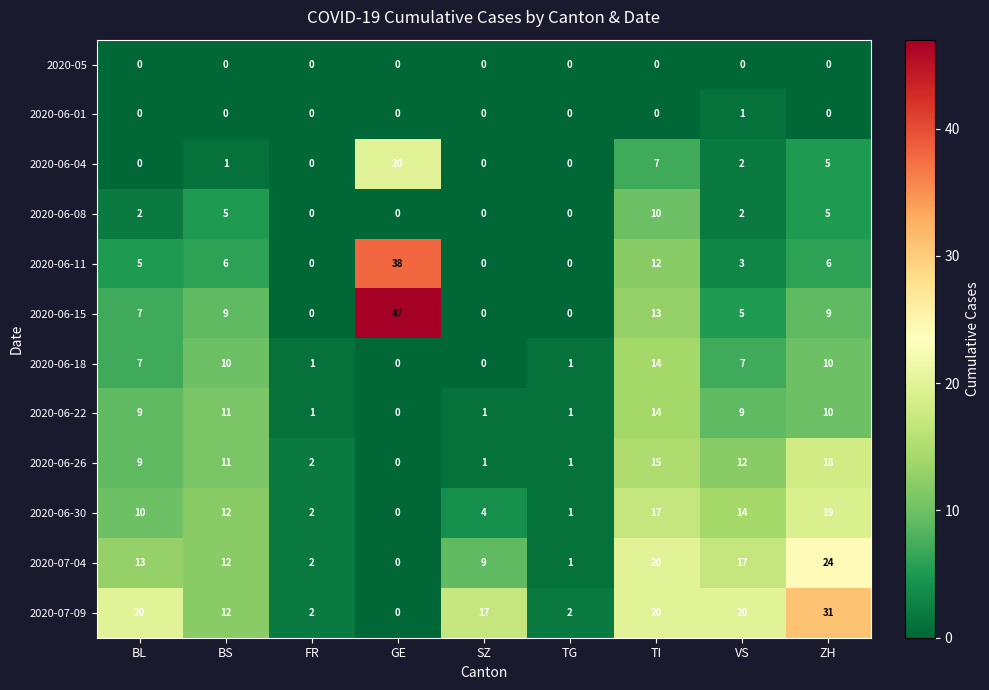

Which series has the largest range (max minus min)?

2020-06-15